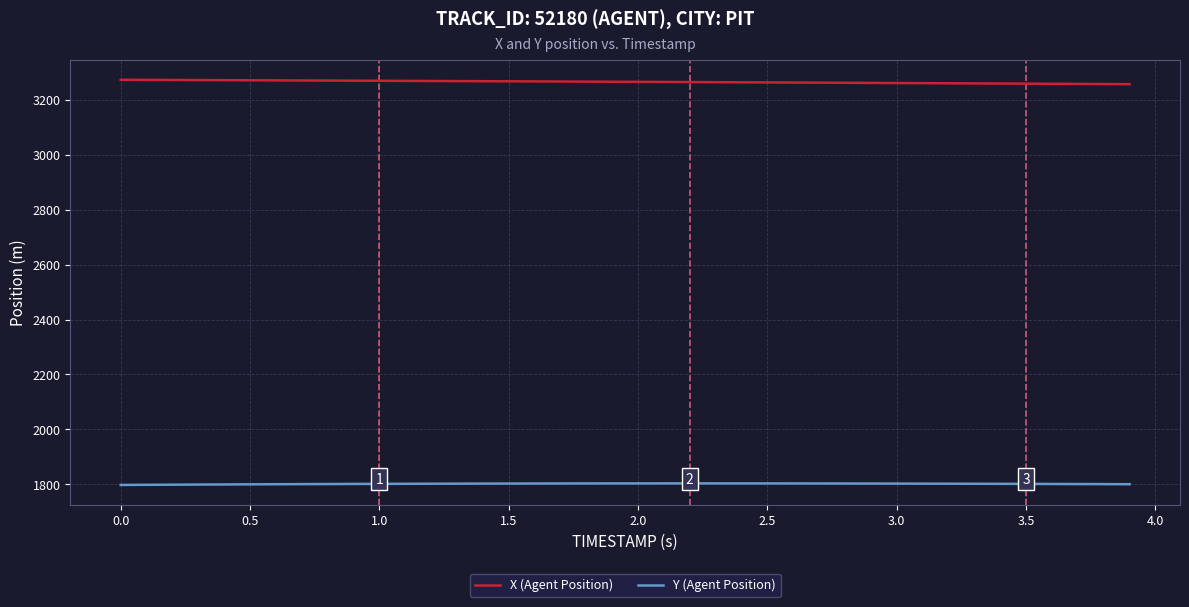

At how many categories does at least one series exceed 2485?

40